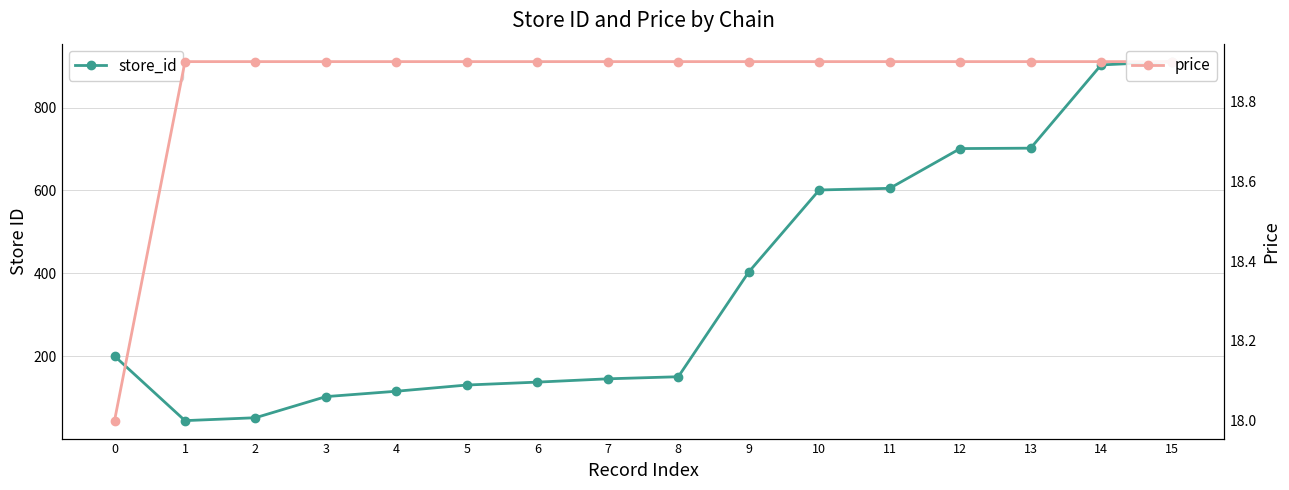

True or false: store_id and price cross at least once.

False